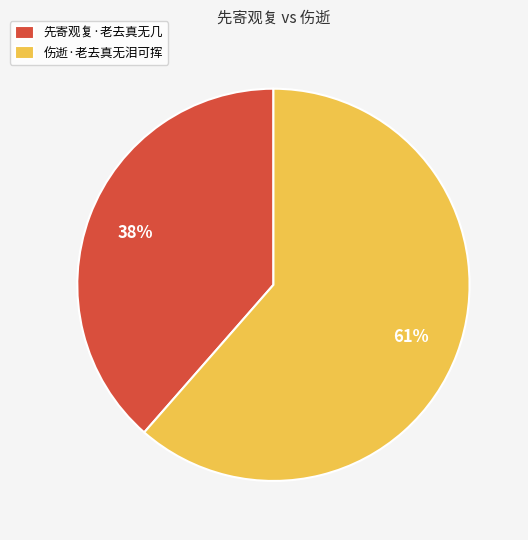

Which slice represents more than half of the pie?

伤逝·老去真无泪可挥